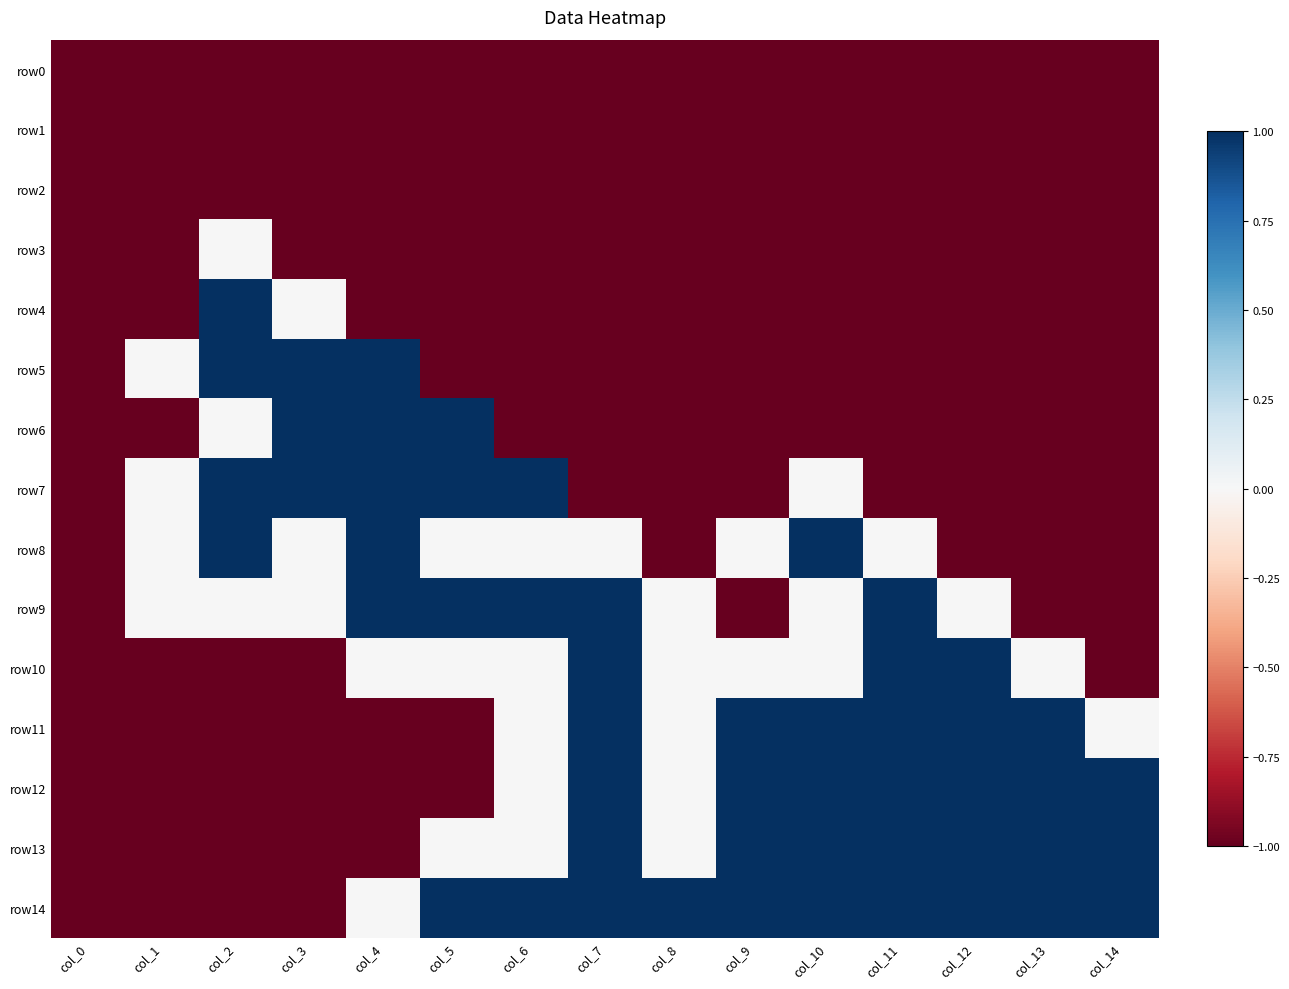

Reading left to right, extract all data points from this chart.

row0: col_0=-1	col_1=-1	col_2=-1	col_3=-1	col_4=-1	col_5=-1	col_6=-1	col_7=-1	col_8=-1	col_9=-1	col_10=-1	col_11=-1	col_12=-1	col_13=-1	col_14=-1
row1: col_0=-1	col_1=-1	col_2=-1	col_3=-1	col_4=-1	col_5=-1	col_6=-1	col_7=-1	col_8=-1	col_9=-1	col_10=-1	col_11=-1	col_12=-1	col_13=-1	col_14=-1
row2: col_0=-1	col_1=-1	col_2=-1	col_3=-1	col_4=-1	col_5=-1	col_6=-1	col_7=-1	col_8=-1	col_9=-1	col_10=-1	col_11=-1	col_12=-1	col_13=-1	col_14=-1
row3: col_0=-1	col_1=-1	col_2=0	col_3=-1	col_4=-1	col_5=-1	col_6=-1	col_7=-1	col_8=-1	col_9=-1	col_10=-1	col_11=-1	col_12=-1	col_13=-1	col_14=-1
row4: col_0=-1	col_1=-1	col_2=1	col_3=0	col_4=-1	col_5=-1	col_6=-1	col_7=-1	col_8=-1	col_9=-1	col_10=-1	col_11=-1	col_12=-1	col_13=-1	col_14=-1
row5: col_0=-1	col_1=0	col_2=1	col_3=1	col_4=1	col_5=-1	col_6=-1	col_7=-1	col_8=-1	col_9=-1	col_10=-1	col_11=-1	col_12=-1	col_13=-1	col_14=-1
row6: col_0=-1	col_1=-1	col_2=0	col_3=1	col_4=1	col_5=1	col_6=-1	col_7=-1	col_8=-1	col_9=-1	col_10=-1	col_11=-1	col_12=-1	col_13=-1	col_14=-1
row7: col_0=-1	col_1=0	col_2=1	col_3=1	col_4=1	col_5=1	col_6=1	col_7=-1	col_8=-1	col_9=-1	col_10=0	col_11=-1	col_12=-1	col_13=-1	col_14=-1
row8: col_0=-1	col_1=0	col_2=1	col_3=0	col_4=1	col_5=0	col_6=0	col_7=0	col_8=-1	col_9=0	col_10=1	col_11=0	col_12=-1	col_13=-1	col_14=-1
row9: col_0=-1	col_1=0	col_2=0	col_3=0	col_4=1	col_5=1	col_6=1	col_7=1	col_8=0	col_9=-1	col_10=0	col_11=1	col_12=0	col_13=-1	col_14=-1
row10: col_0=-1	col_1=-1	col_2=-1	col_3=-1	col_4=0	col_5=0	col_6=0	col_7=1	col_8=0	col_9=0	col_10=0	col_11=1	col_12=1	col_13=0	col_14=-1
row11: col_0=-1	col_1=-1	col_2=-1	col_3=-1	col_4=-1	col_5=-1	col_6=0	col_7=1	col_8=0	col_9=1	col_10=1	col_11=1	col_12=1	col_13=1	col_14=0
row12: col_0=-1	col_1=-1	col_2=-1	col_3=-1	col_4=-1	col_5=-1	col_6=0	col_7=1	col_8=0	col_9=1	col_10=1	col_11=1	col_12=1	col_13=1	col_14=1
row13: col_0=-1	col_1=-1	col_2=-1	col_3=-1	col_4=-1	col_5=0	col_6=0	col_7=1	col_8=0	col_9=1	col_10=1	col_11=1	col_12=1	col_13=1	col_14=1
row14: col_0=-1	col_1=-1	col_2=-1	col_3=-1	col_4=0	col_5=1	col_6=1	col_7=1	col_8=1	col_9=1	col_10=1	col_11=1	col_12=1	col_13=1	col_14=1